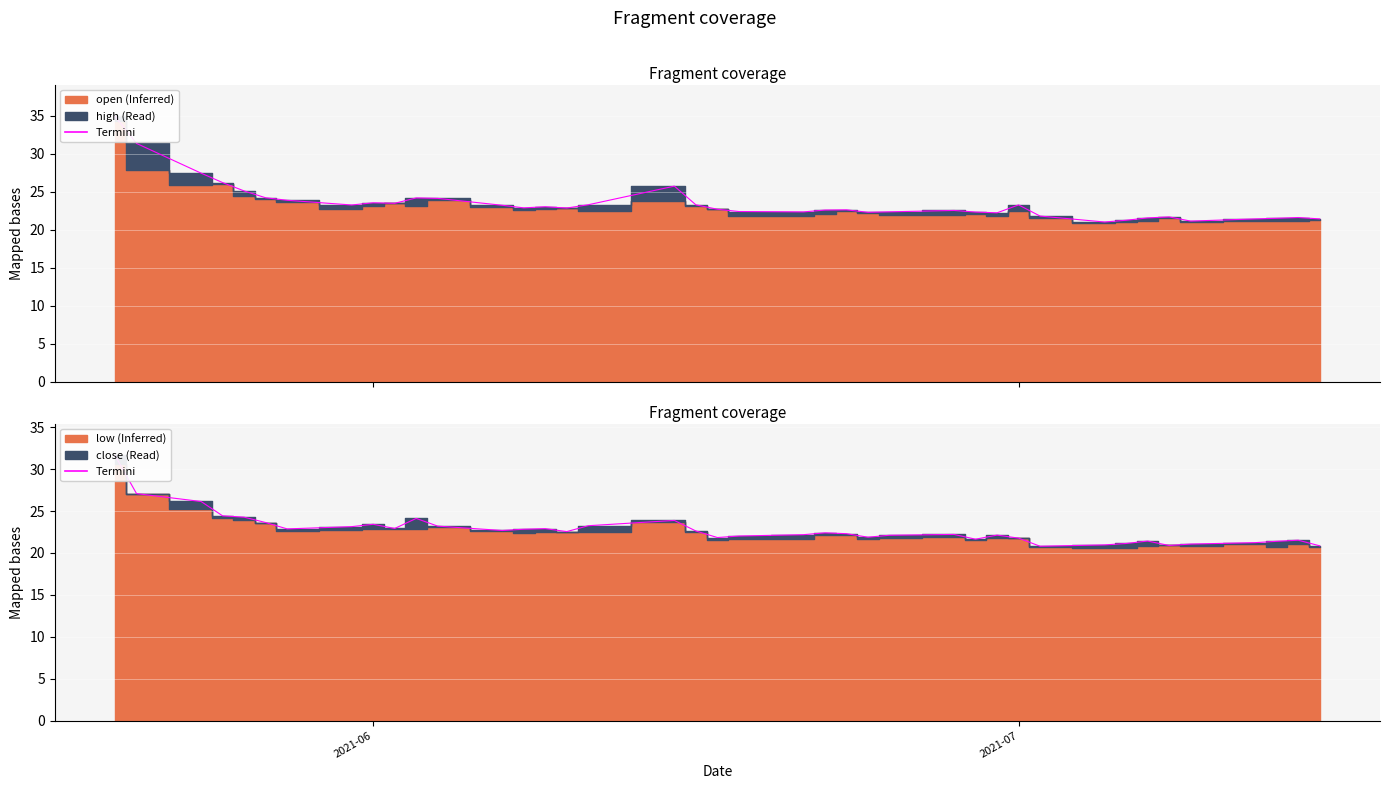

Where is the first local maximum?

2021-06